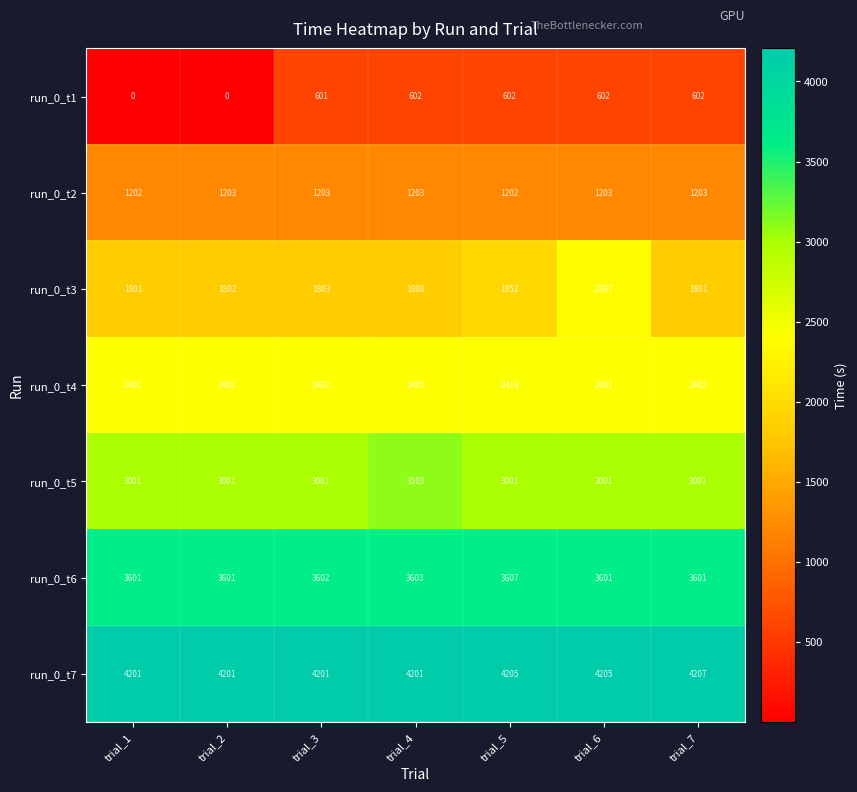

What is the average value of the run_0_t5 series?

3016